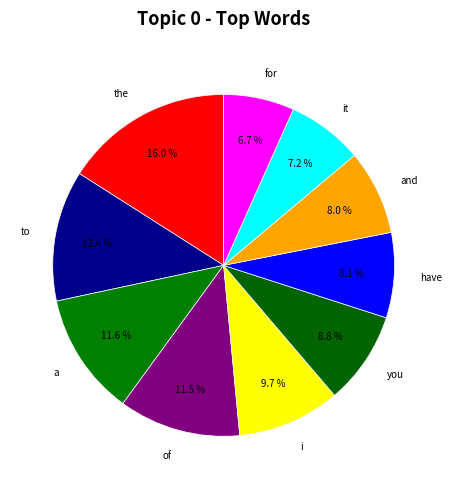

How many segments does this pie chart have?

10